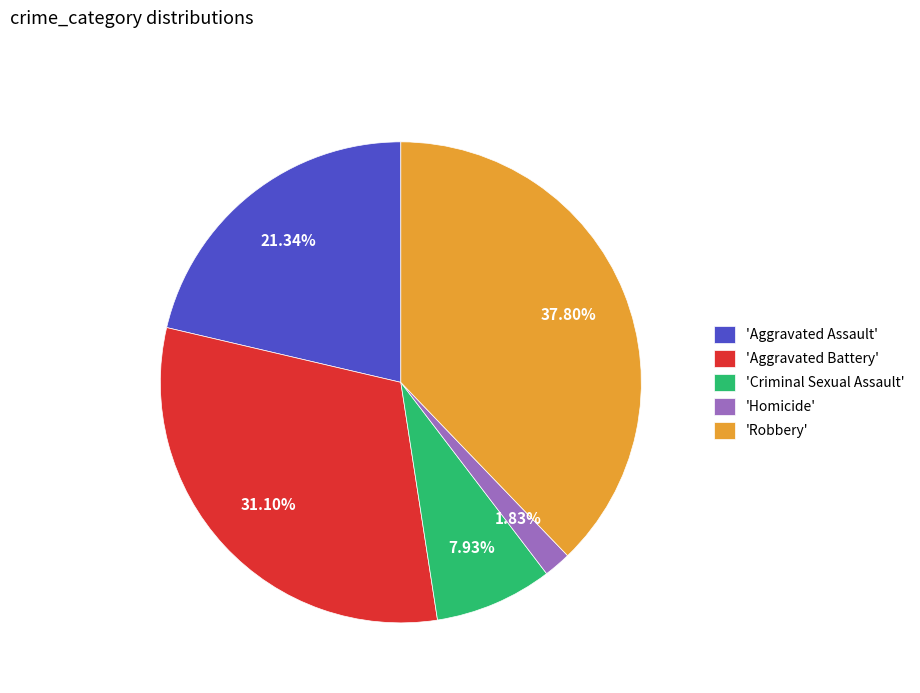

Is there any slice that represents more than half of the pie?

No